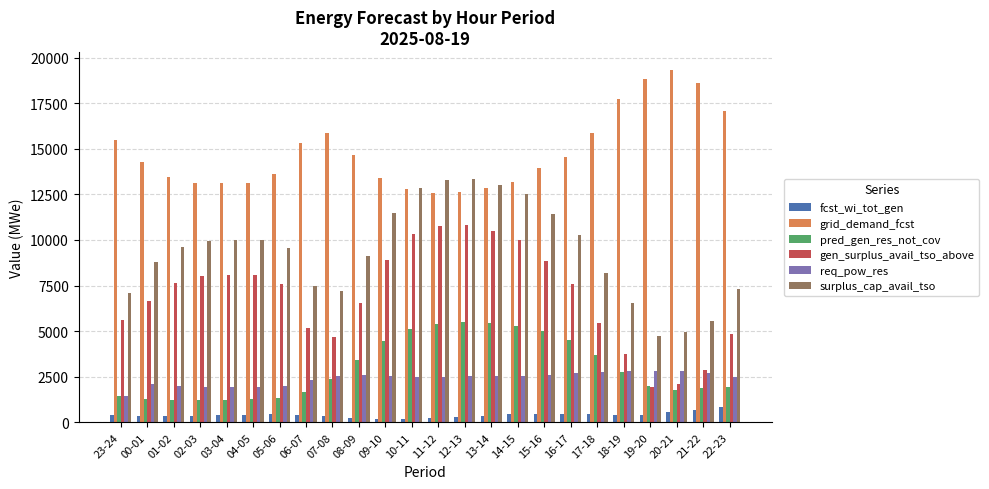

Which series has the largest total across all categories?

grid_demand_fcst